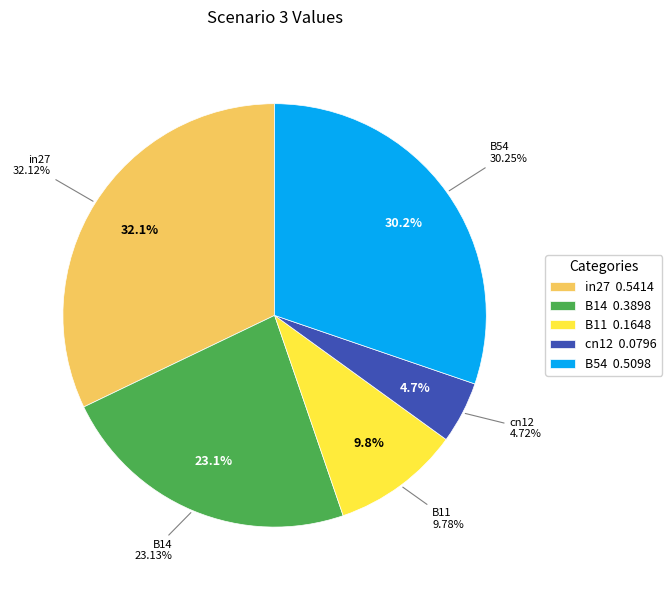

What is the largest slice in the pie chart?

in27